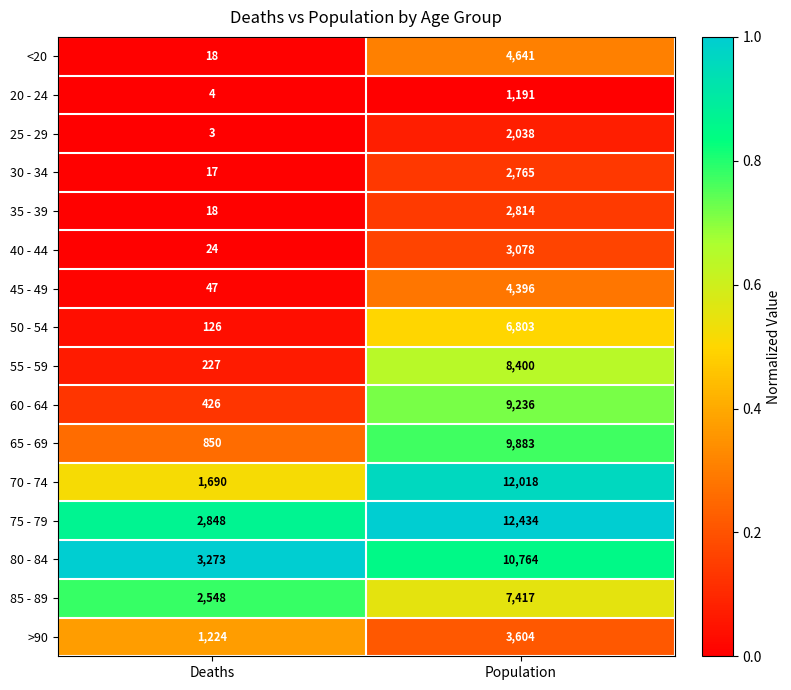

Which series has the largest total across all categories?

75 - 79